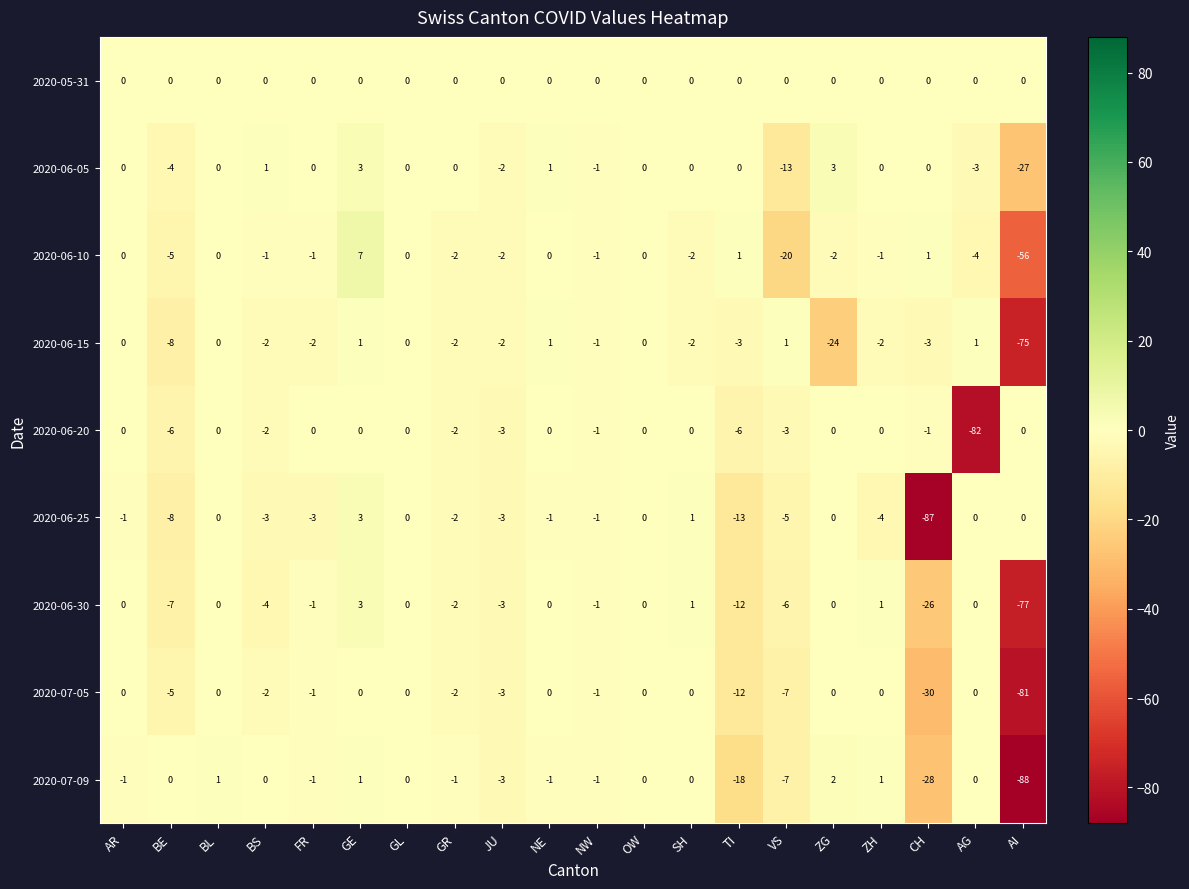

Is it true that 2020-06-15 equals -4 at CH?

False